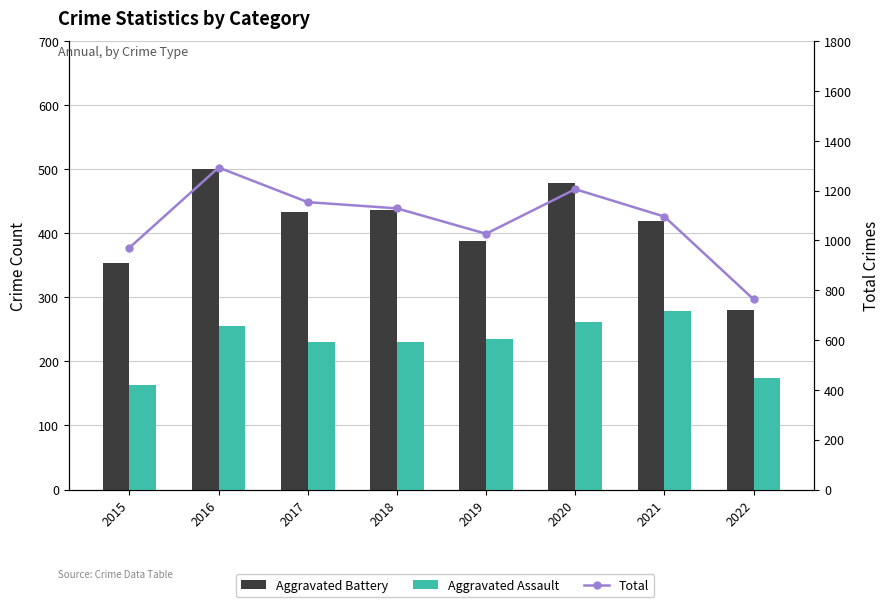

Reading right to left, what are all the values shown in this chart?

Aggravated Battery: 280	420	478	388	436	434	501	354
Aggravated Assault: 174	279	261	235	231	230	255	163
Total: 764	1096	1206	1027	1129	1154	1293	971